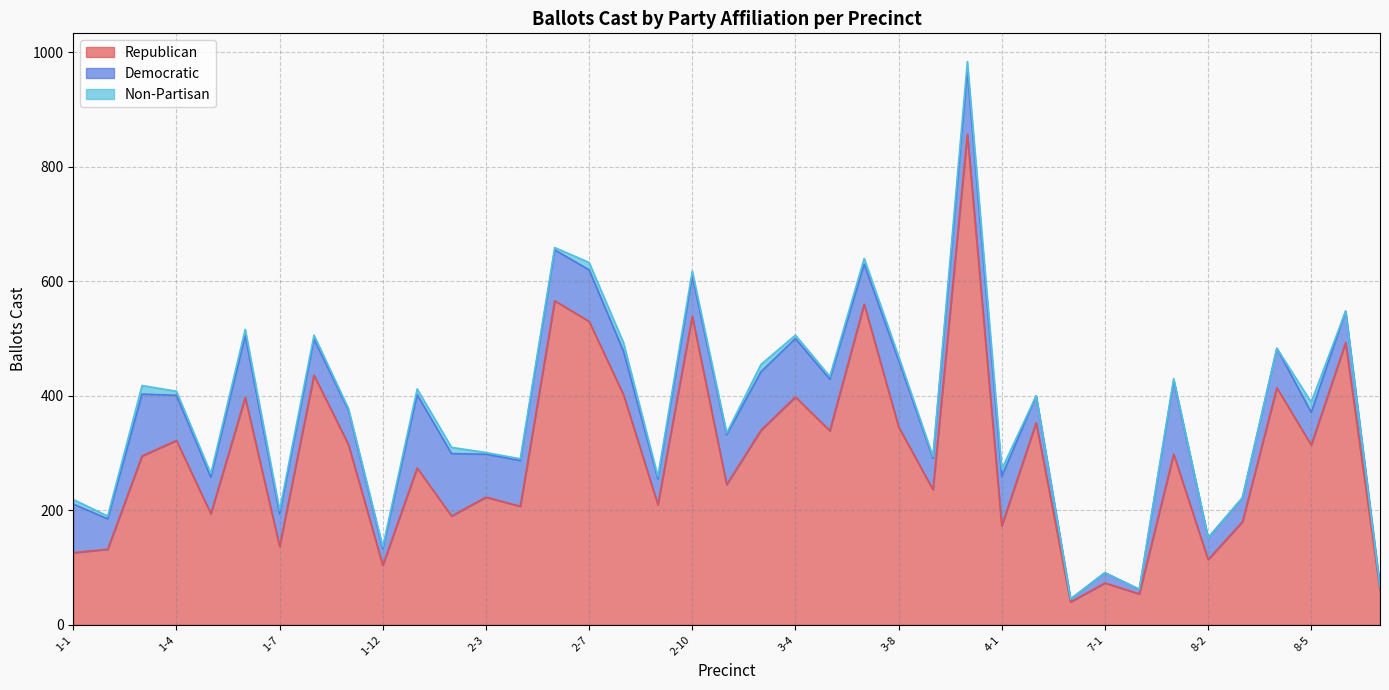

True or false: Democratic and Republican intersect in this chart.

False